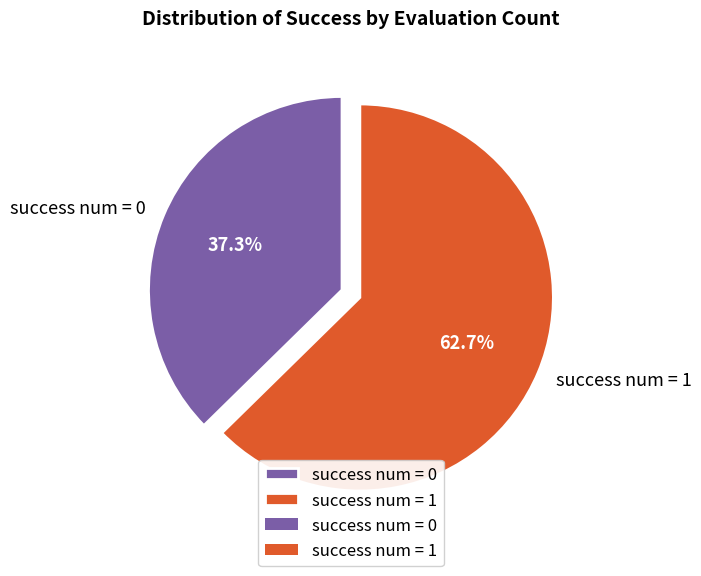

Which has a higher value, success num = 1 or success num = 0?

success num = 1